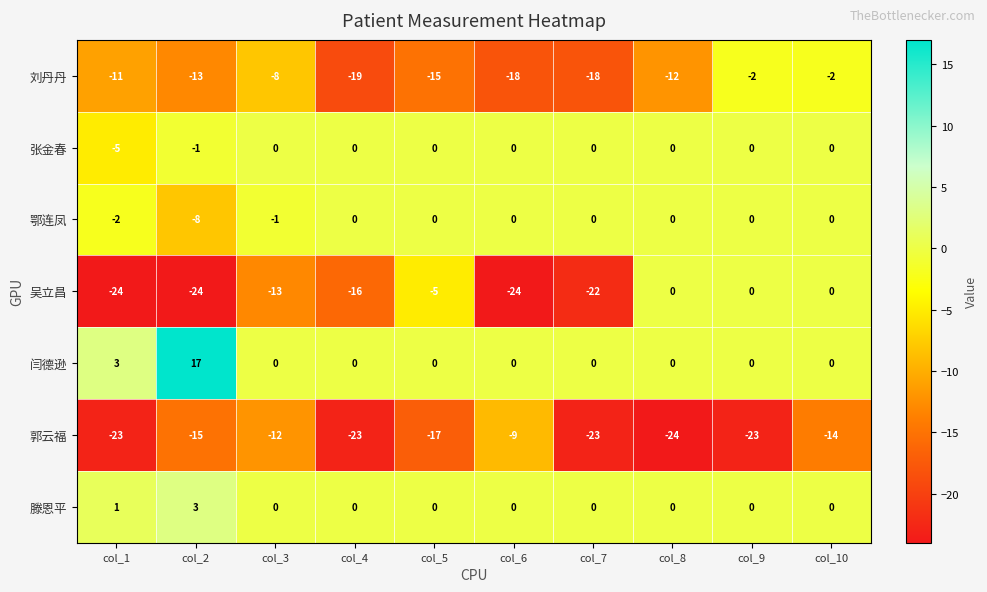

What is the spread (max minus min) of values at col_1?

27